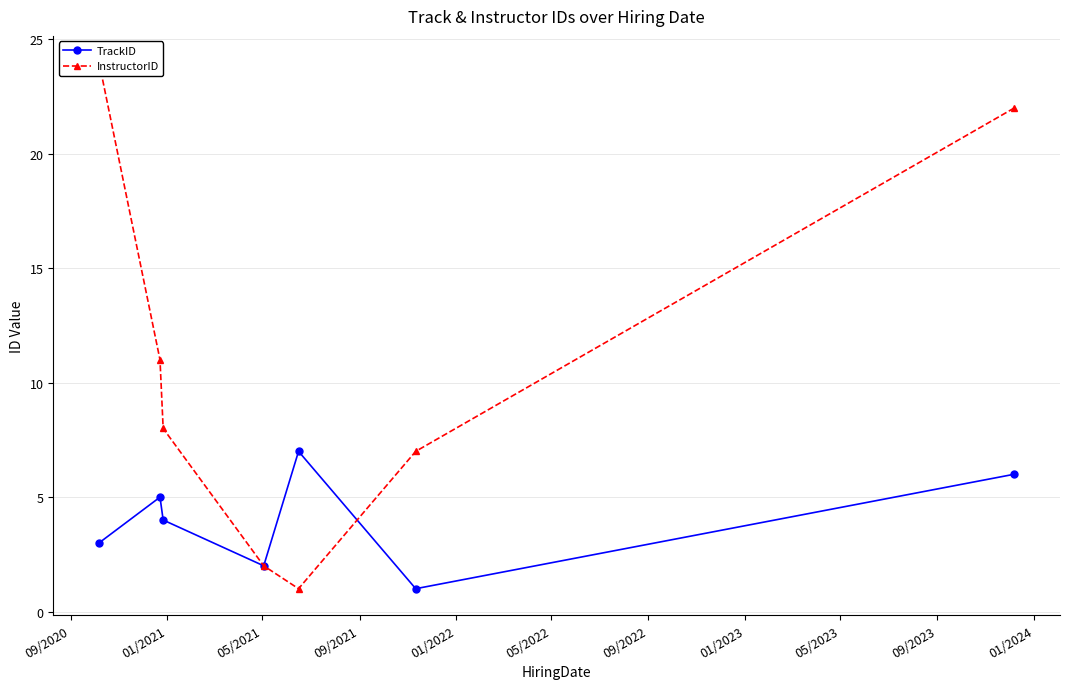

True or false: InstructorID has more than 0 interior local peaks.

False